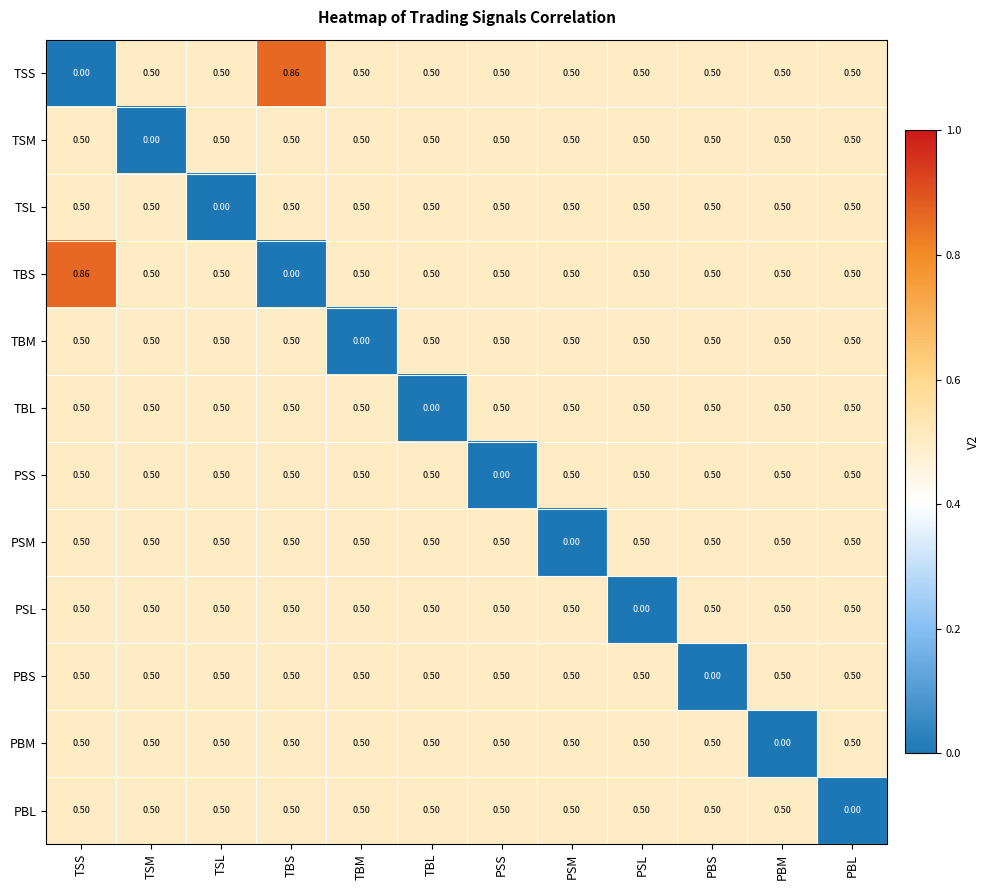

Is the value of TBS at TSM greater than the value of PBL at PBL?

Yes